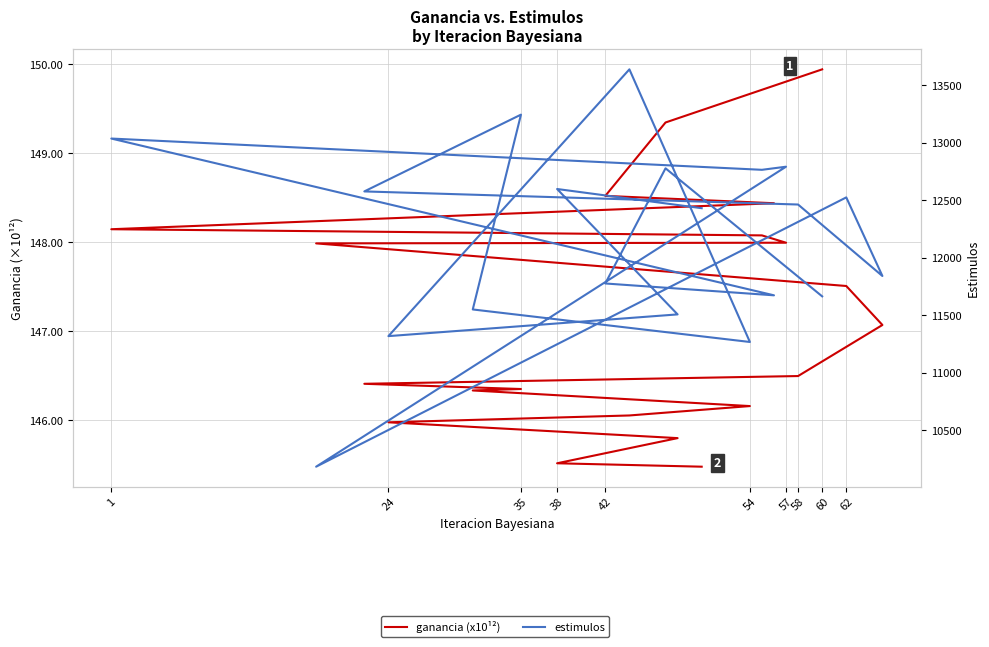

True or false: ganancia (x10¹²) and estimulos cross at least once.

False